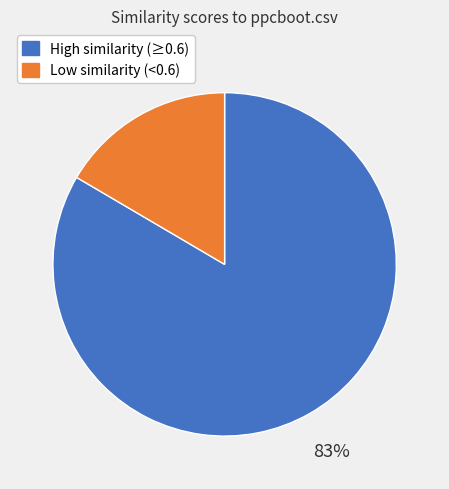

Does any single category account for the majority?

Yes